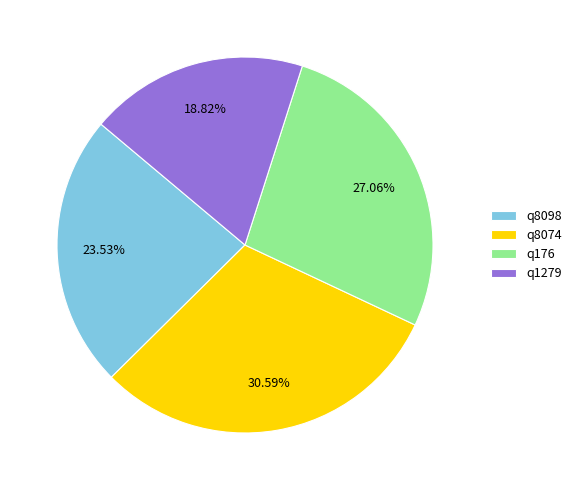

The q1279 slice represents 19% of the pie. True or false?

True